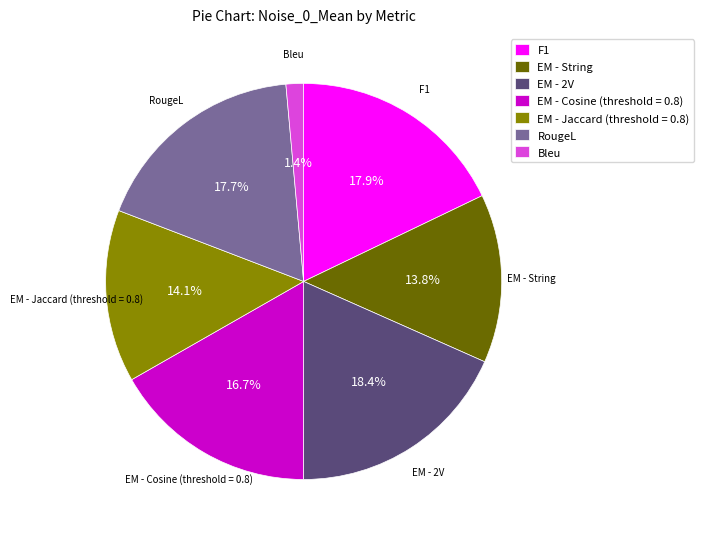

Do RougeL and EM - 2V together represent more than half of the pie?

No